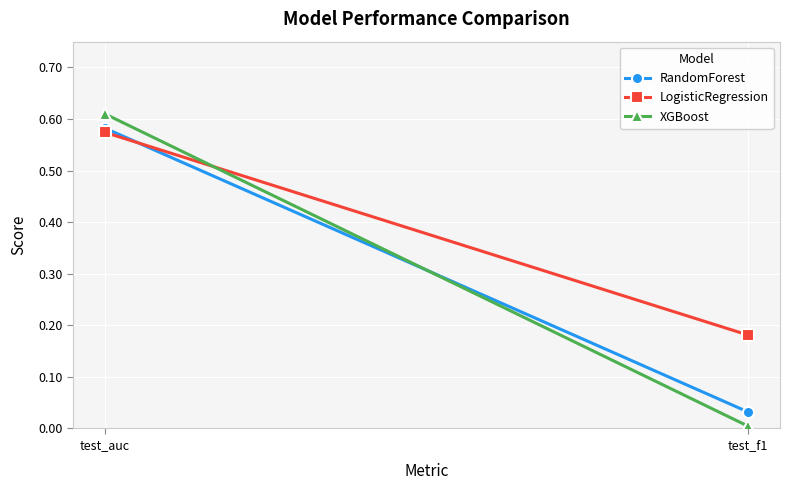

What is the difference between the maximum and minimum values in the XGBoost series?

0.6